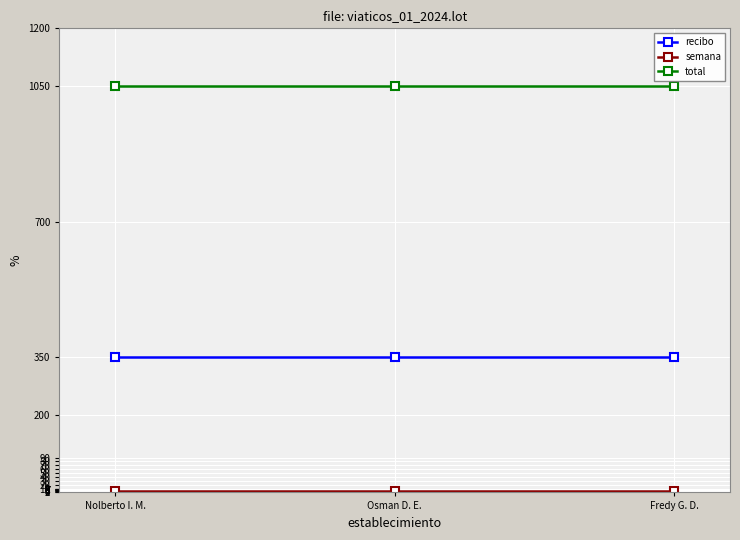

Is it true that recibo equals 515 at Fredy G. D.?

False